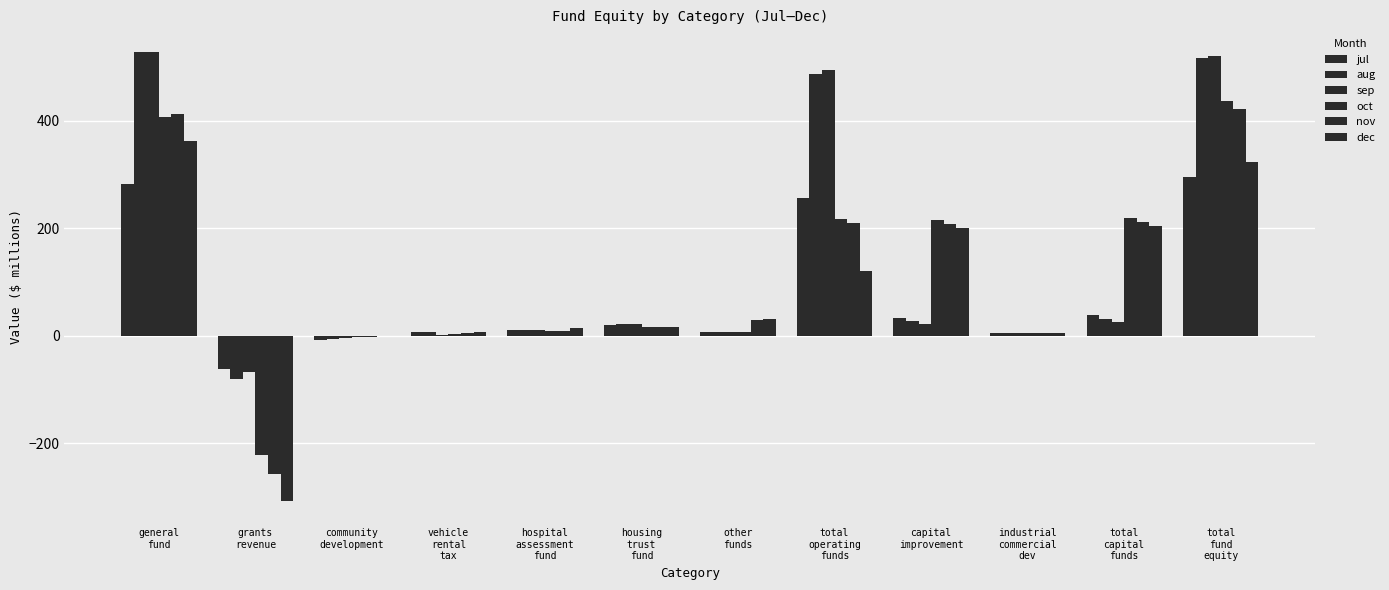

What is the difference between the nov values at total
operating
funds and general
fund?

202.3